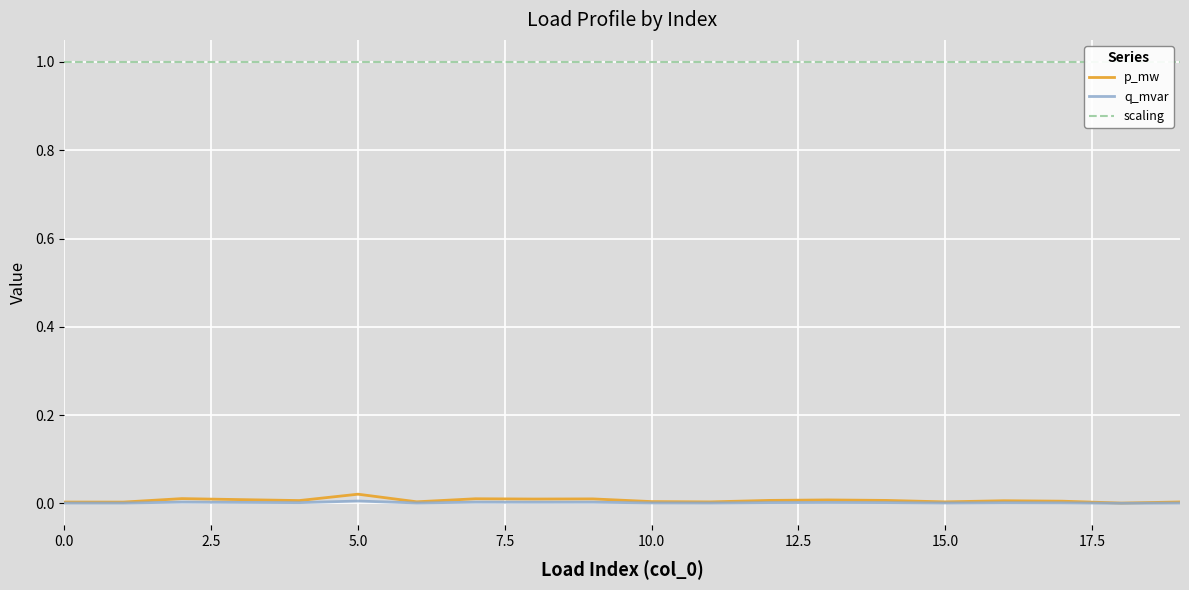

What is the label of the 14th point from the left?

13